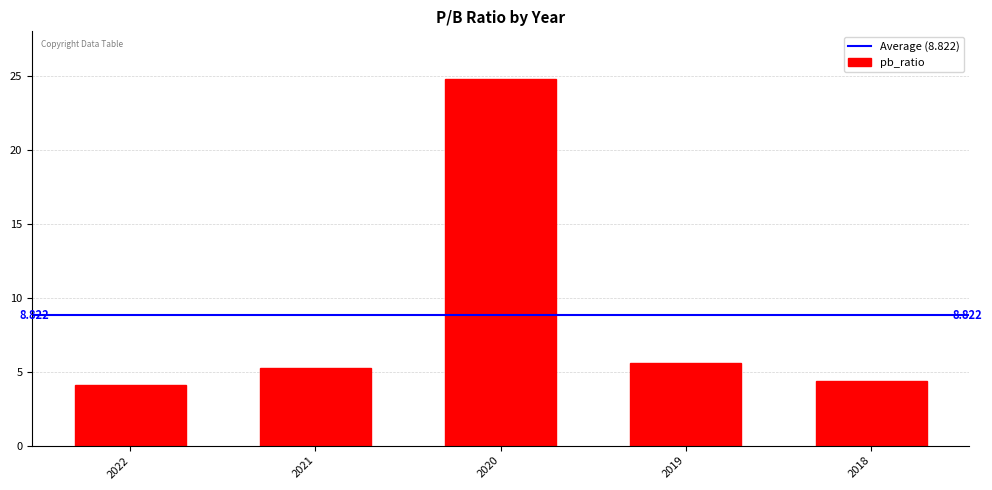

What value does the data have at 2022?

4.1